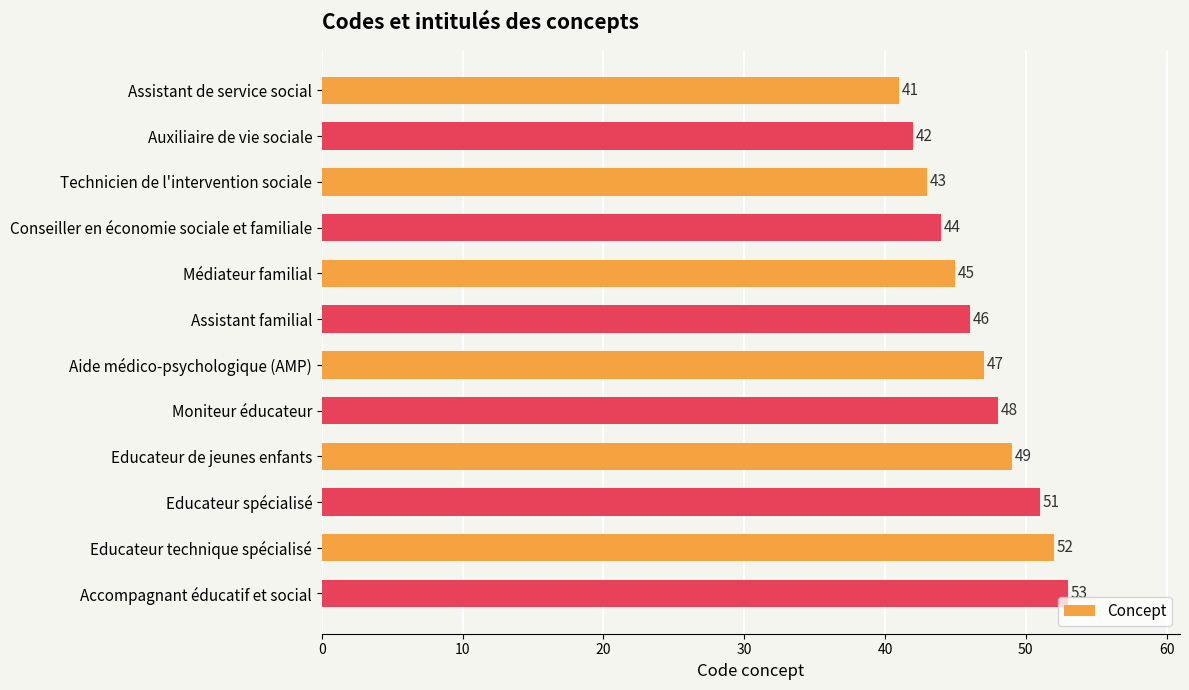

What is the value of the 1st bar from the top?

41